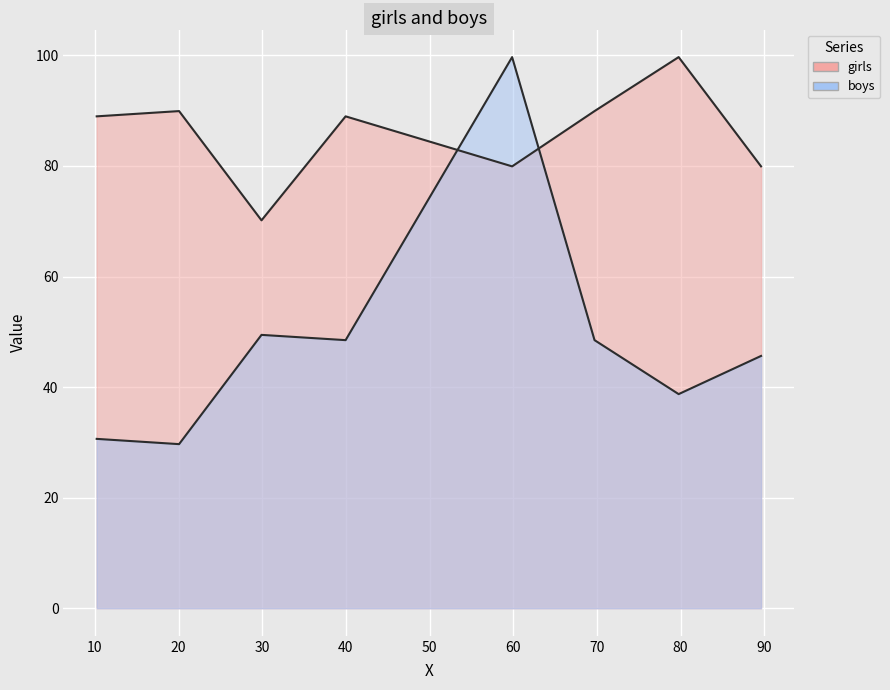

How many data points does each series have?

8